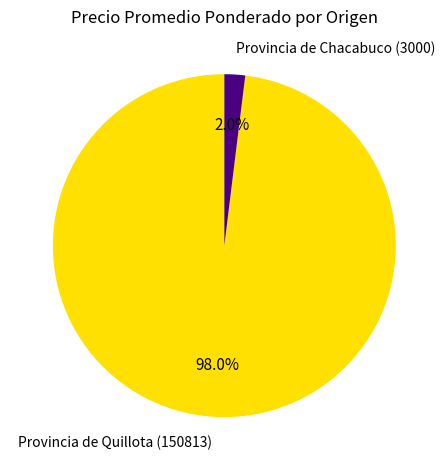

Count the number of slices in the pie.

2